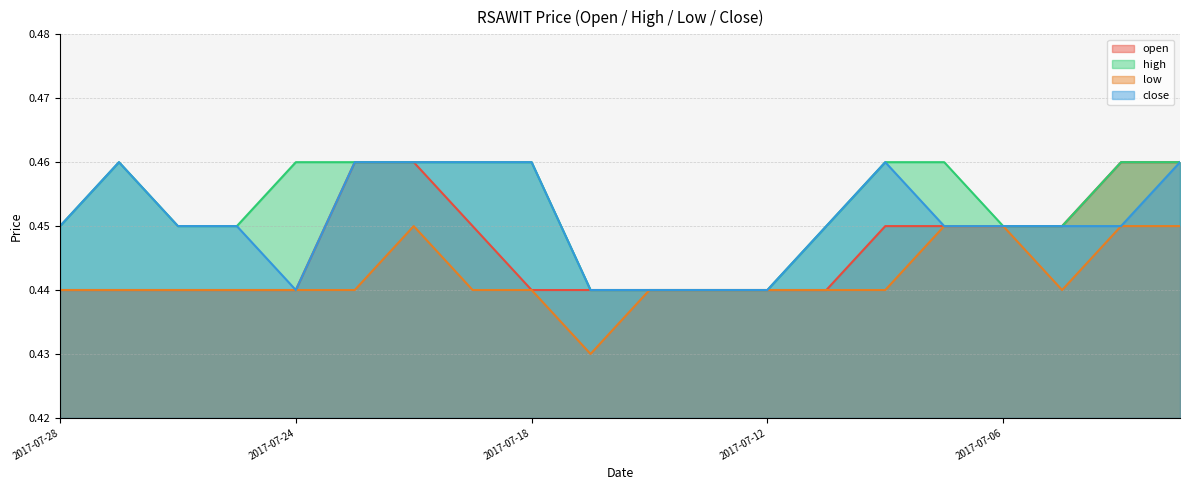

True or false: high and open cross at least once.

False